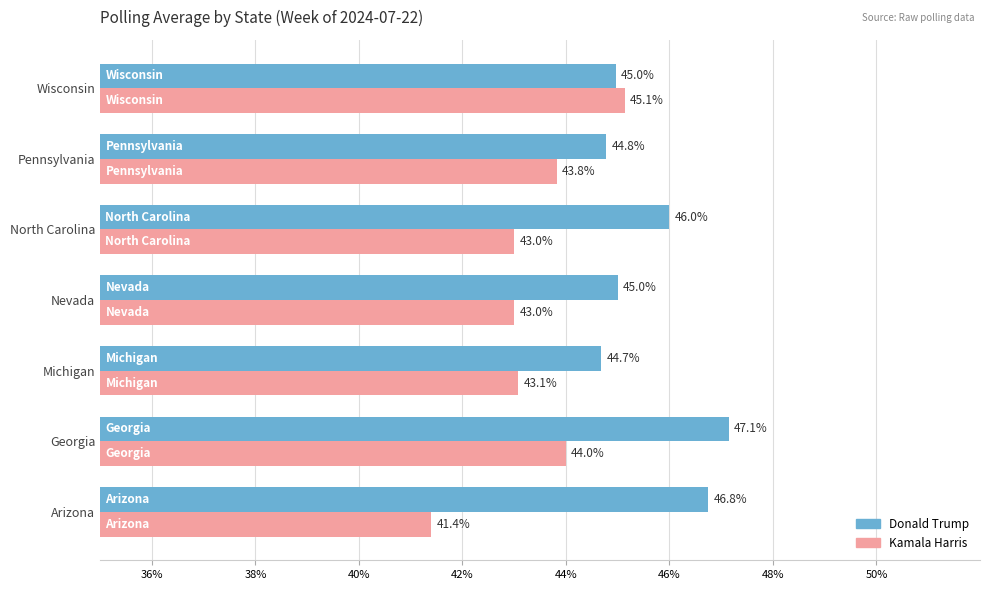

Read the Kamala Harris value at Nevada.

43.0